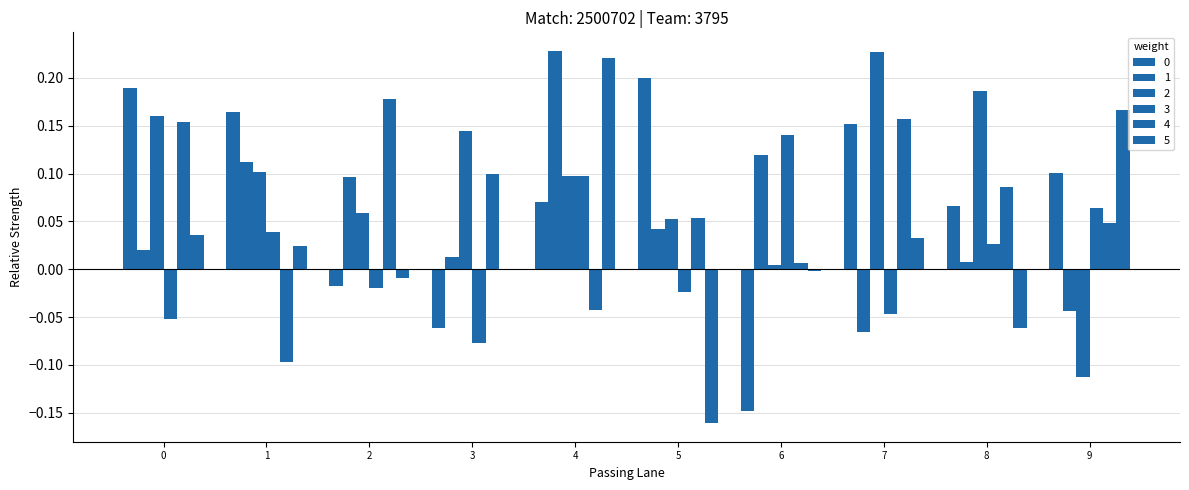

Is the value of 3 at 1 greater than the value of 1 at 9?

Yes